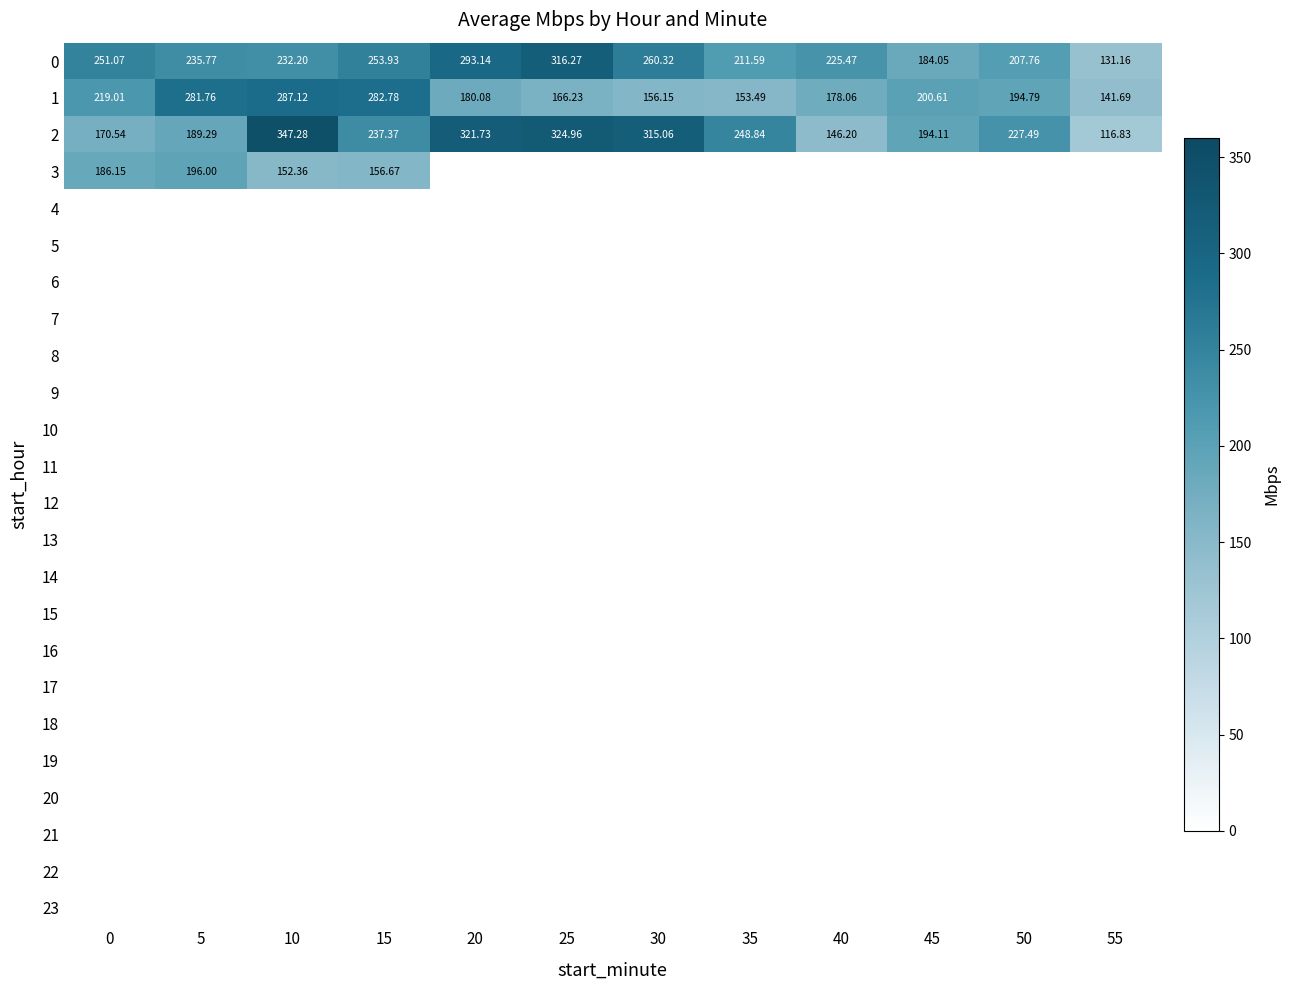

Is the value of 1 at 55 greater than the value of 0 at 55?

Yes